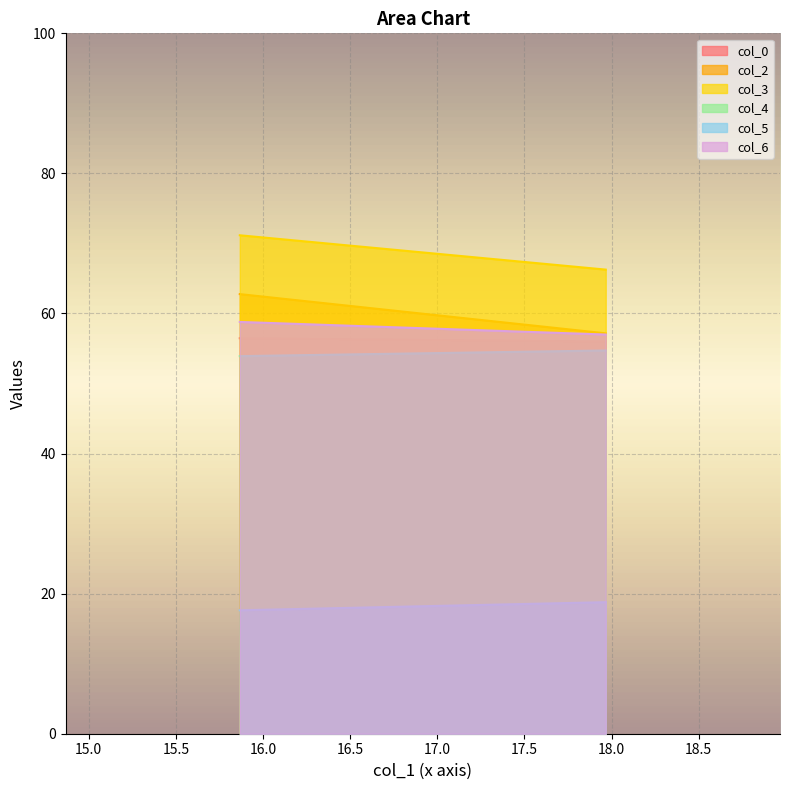

What is the maximum value for col_6?

58.8